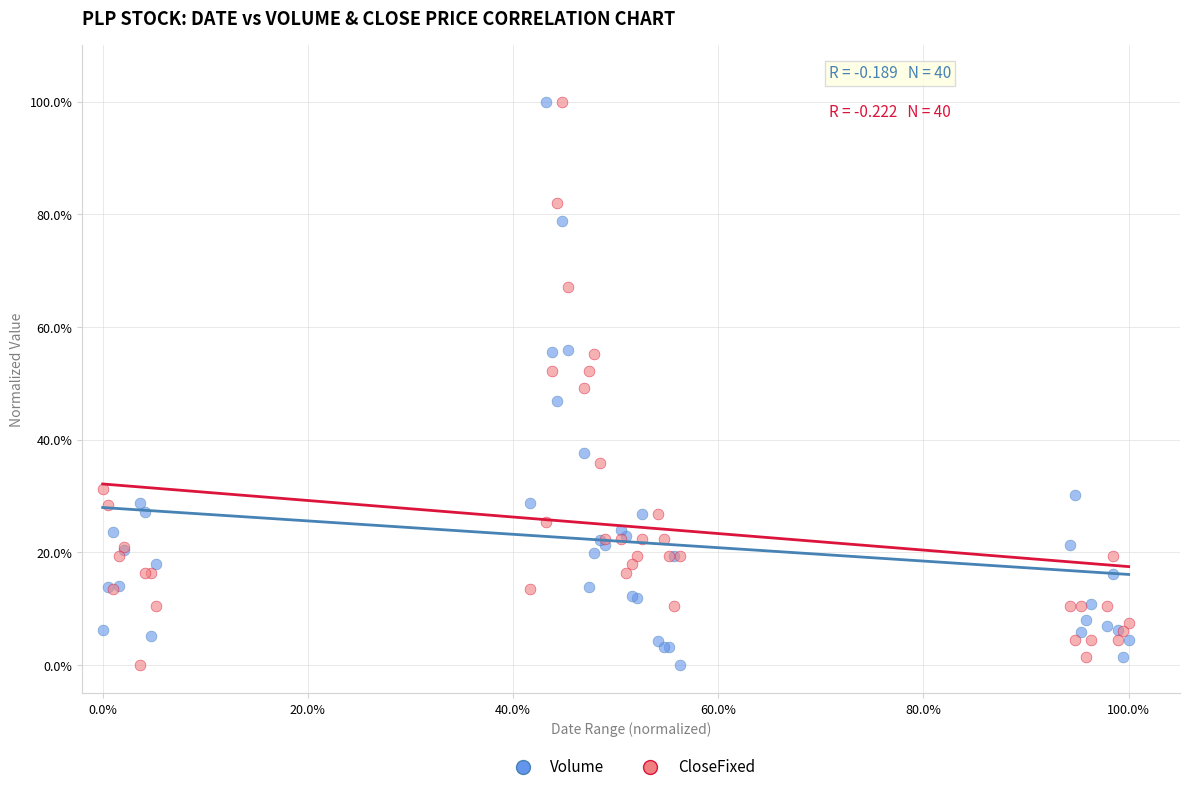

What is the X range (max minus min) for the scatter plot?

100.0